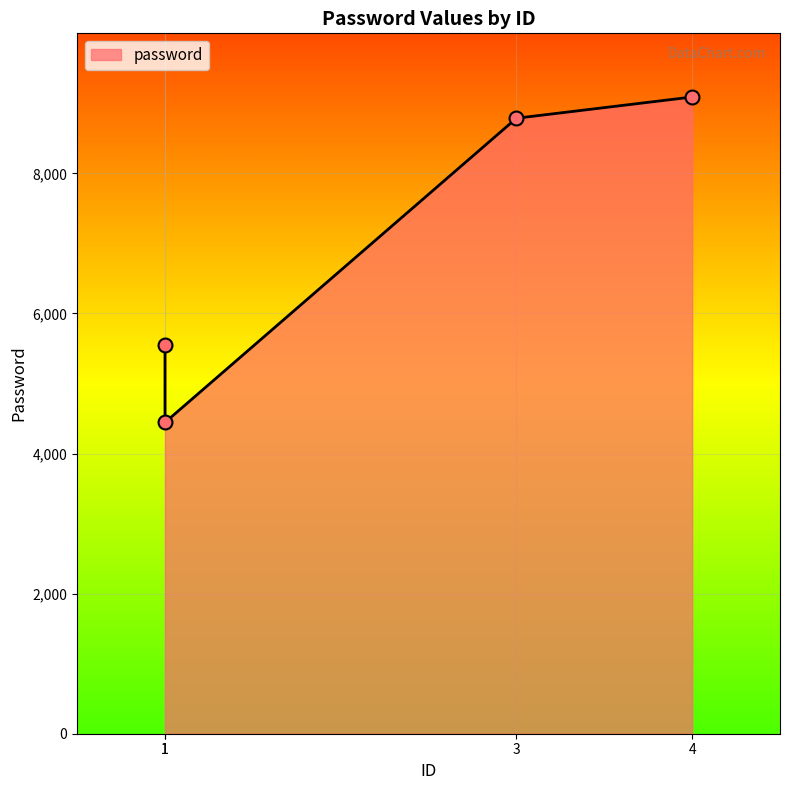

What is the change in value from 1 to 4?

+4646